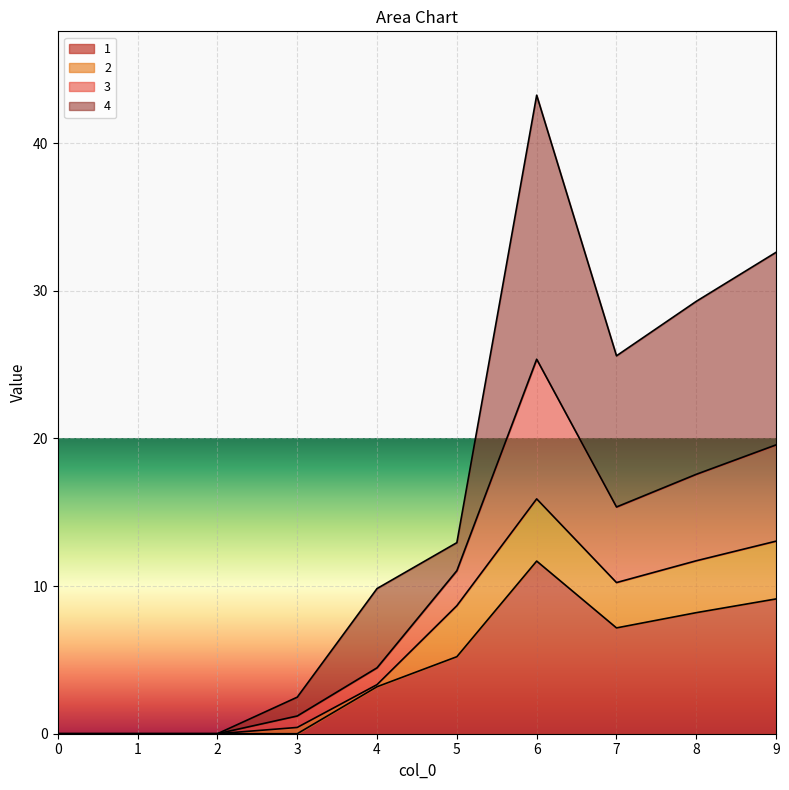

What is the highest value of the 1 series?

11.7